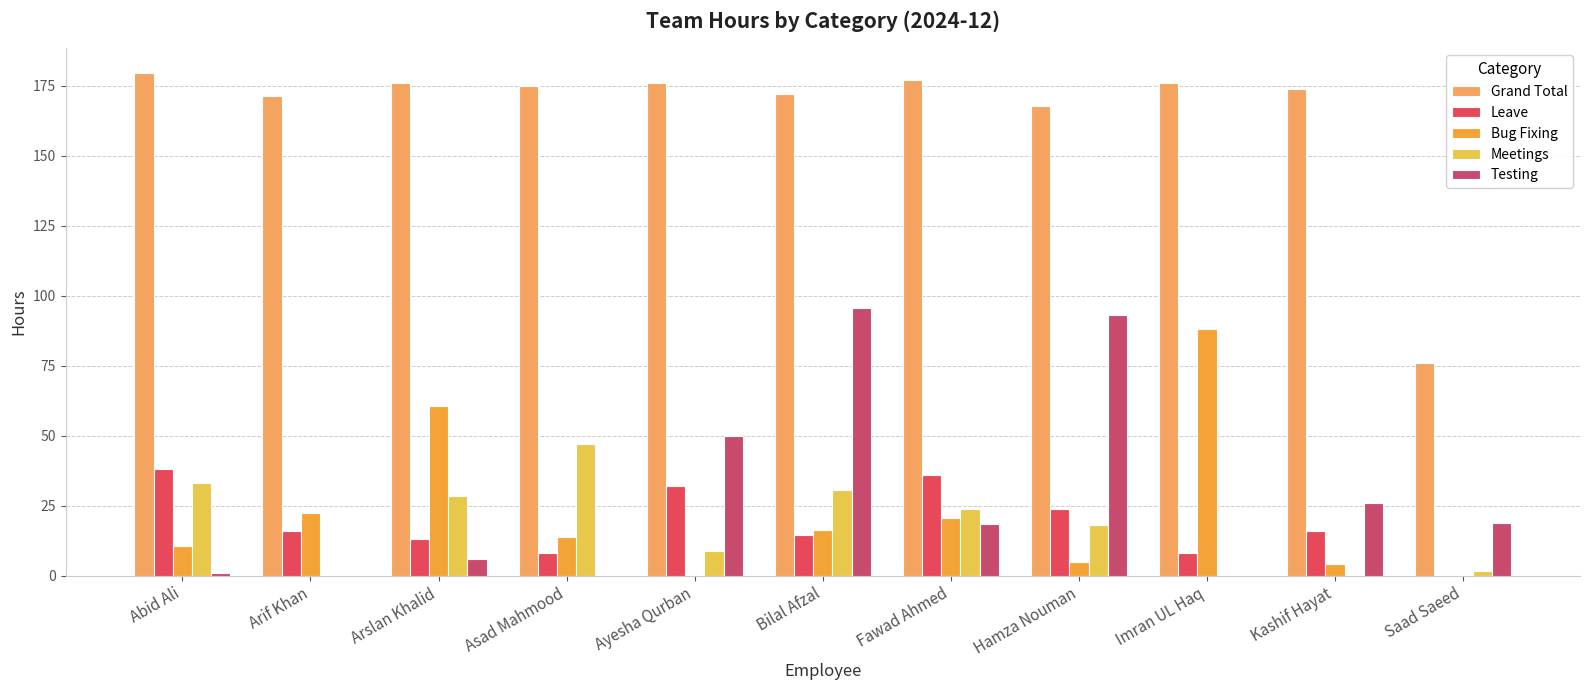

Is the value of Testing at Saad Saeed greater than the value of Grand Total at Hamza Nouman?

No